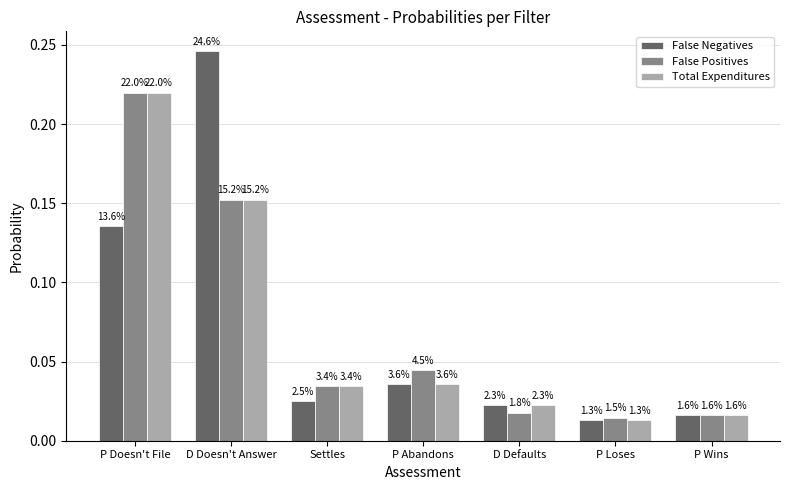

Reading right to left, extract all data points from this chart.

False Negatives: 0.0	0.0	0.0	0.0	0.0	0.2	0.1
False Positives: 0.0	0.0	0.0	0.0	0.0	0.2	0.2
Total Expenditures: 0.0	0.0	0.0	0.0	0.0	0.2	0.2